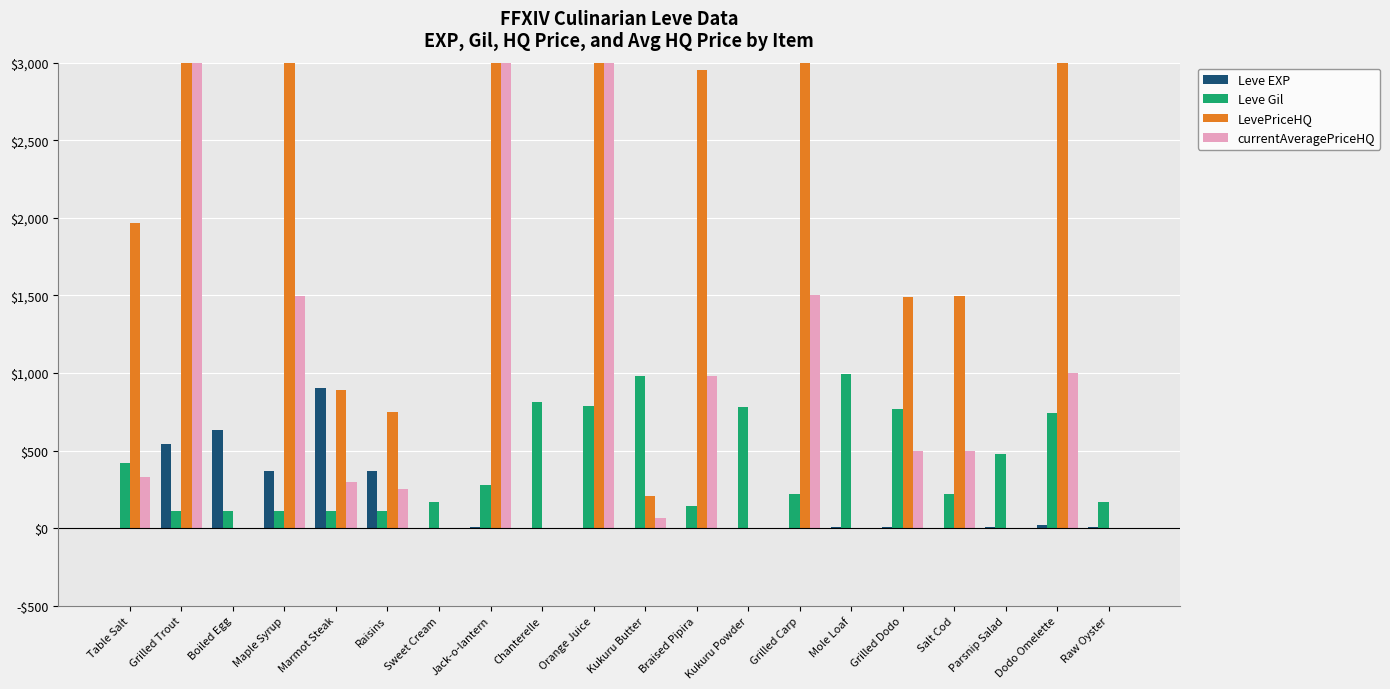

Are the bars grouped side by side (vs. stacked)?

Yes